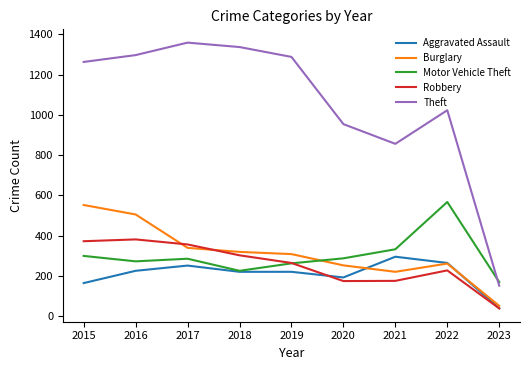

Where do Motor Vehicle Theft and Burglary first cross each other?

2019 and 2020